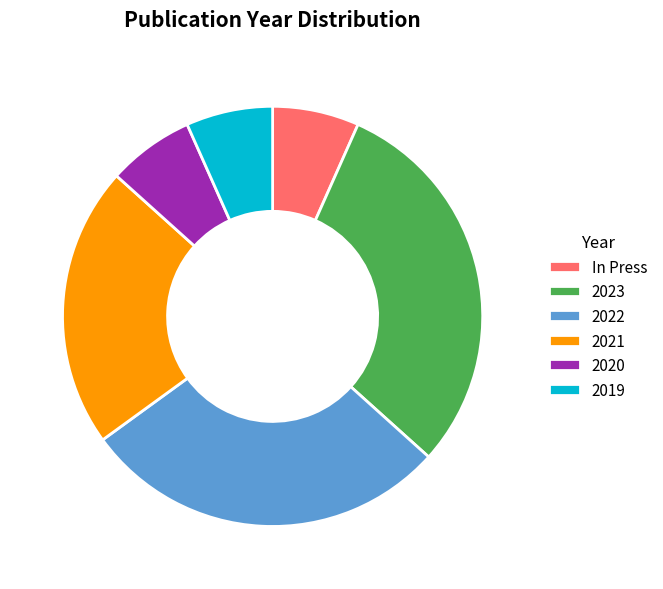

Which category has the biggest portion of the pie?

2023